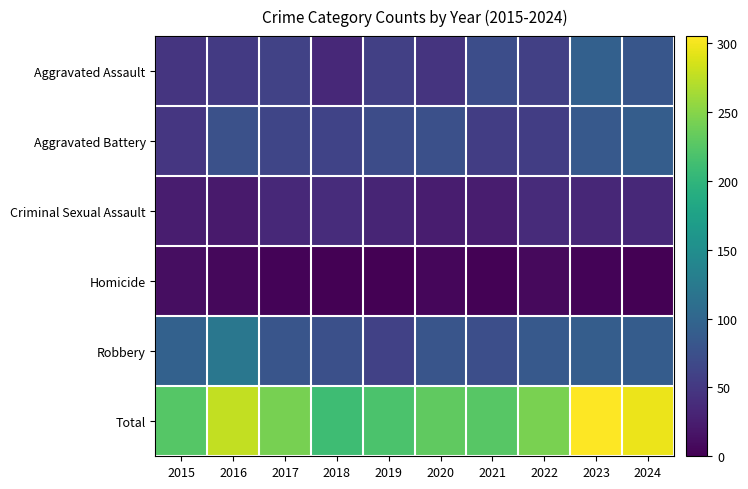

Which has a higher value, 2018 or 2015?

2015